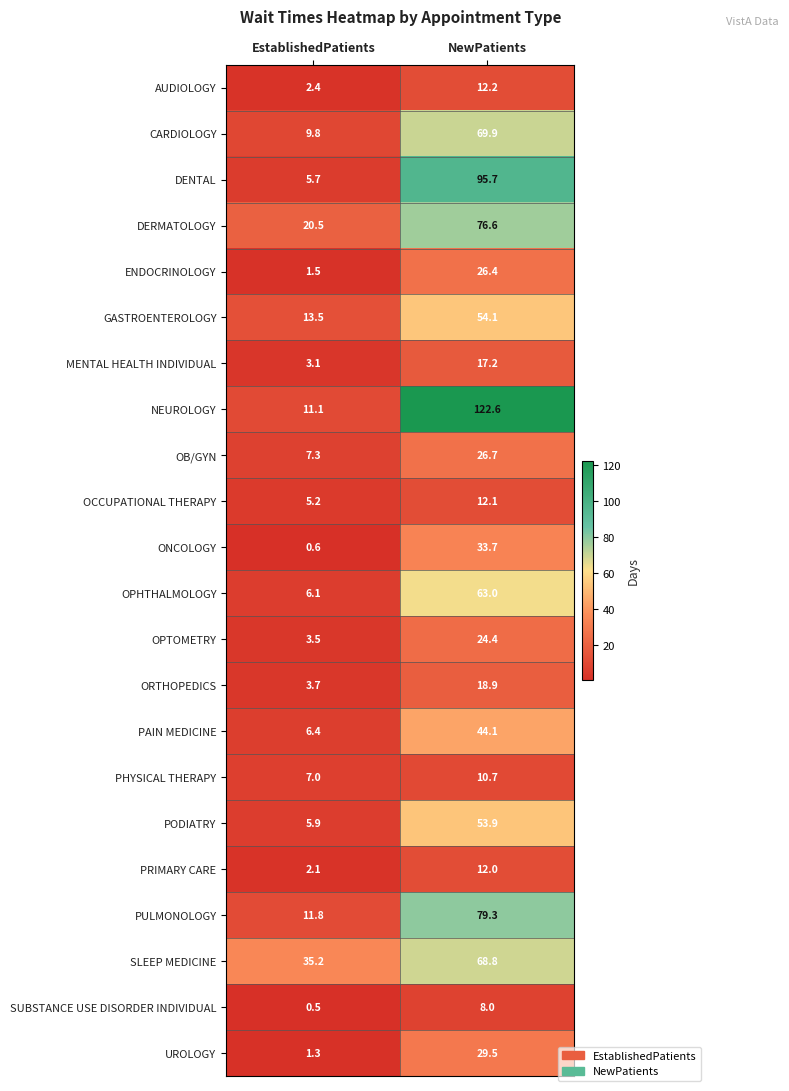

What is the highest value of the DENTAL series?

95.7